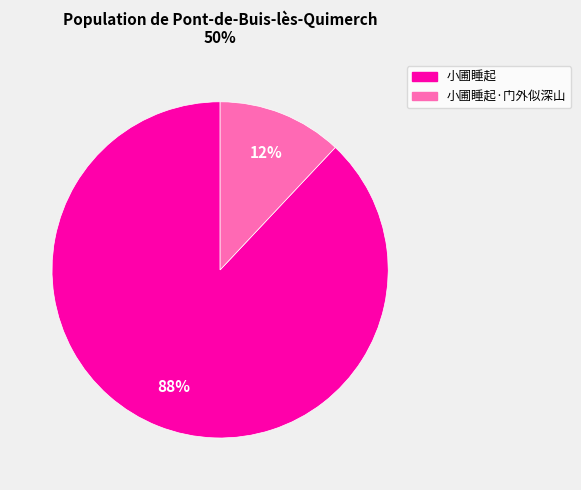

How many slices are in this pie chart?

2